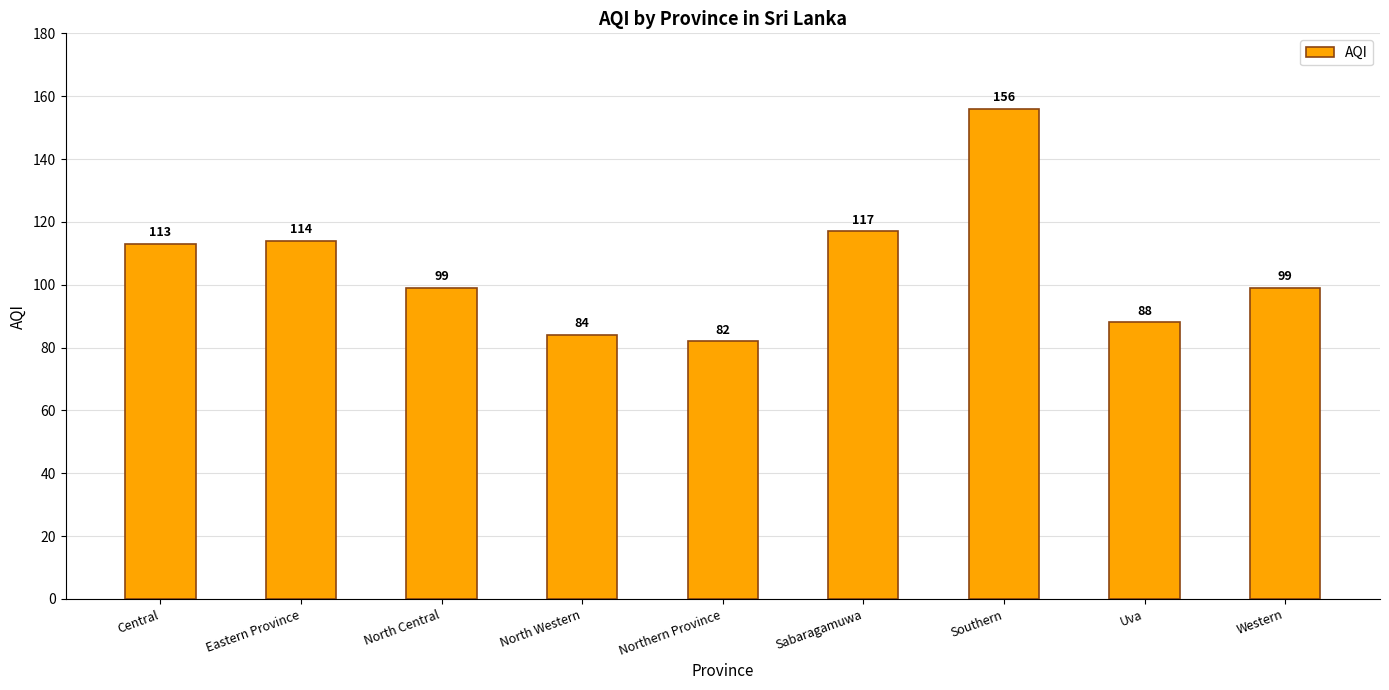

Is it true that the value at North Central is 33?

False